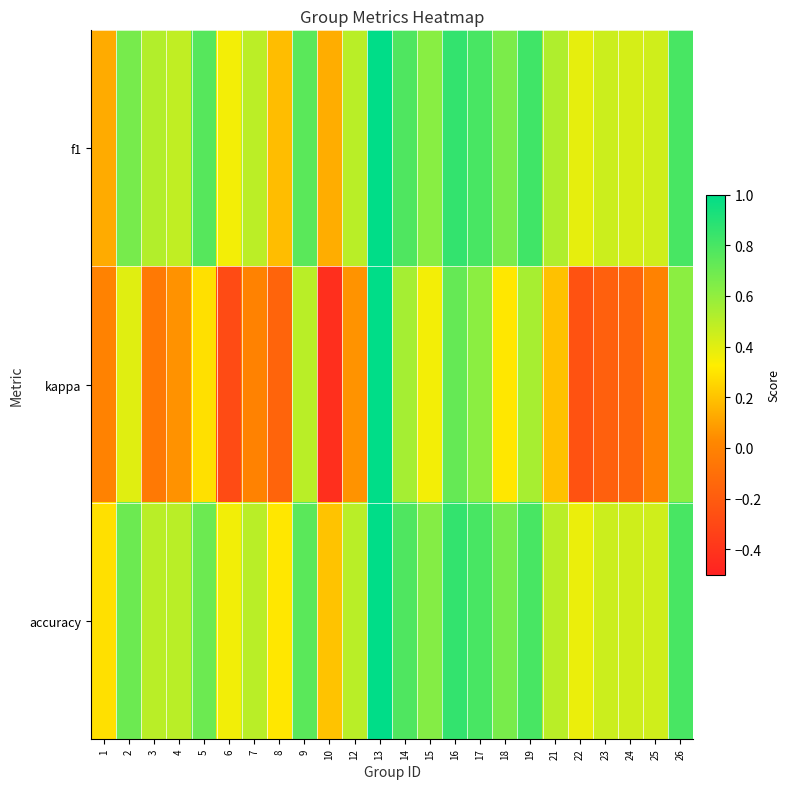

What is the minimum value shown in the chart?

-0.4